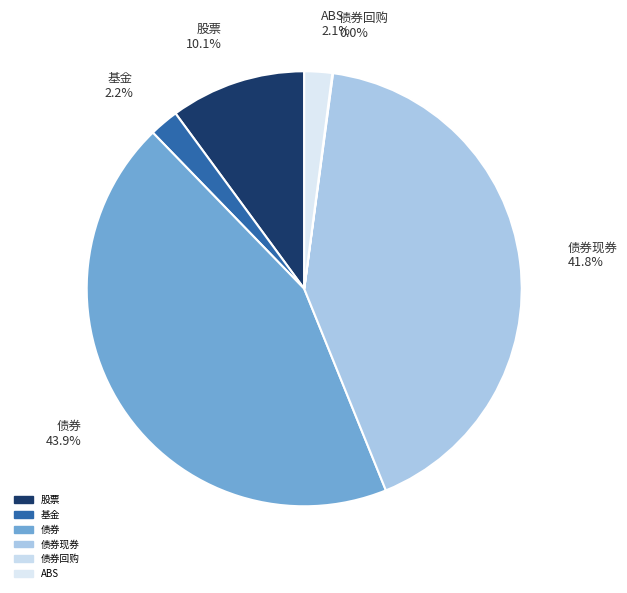

What is the largest slice in the pie chart?

债券